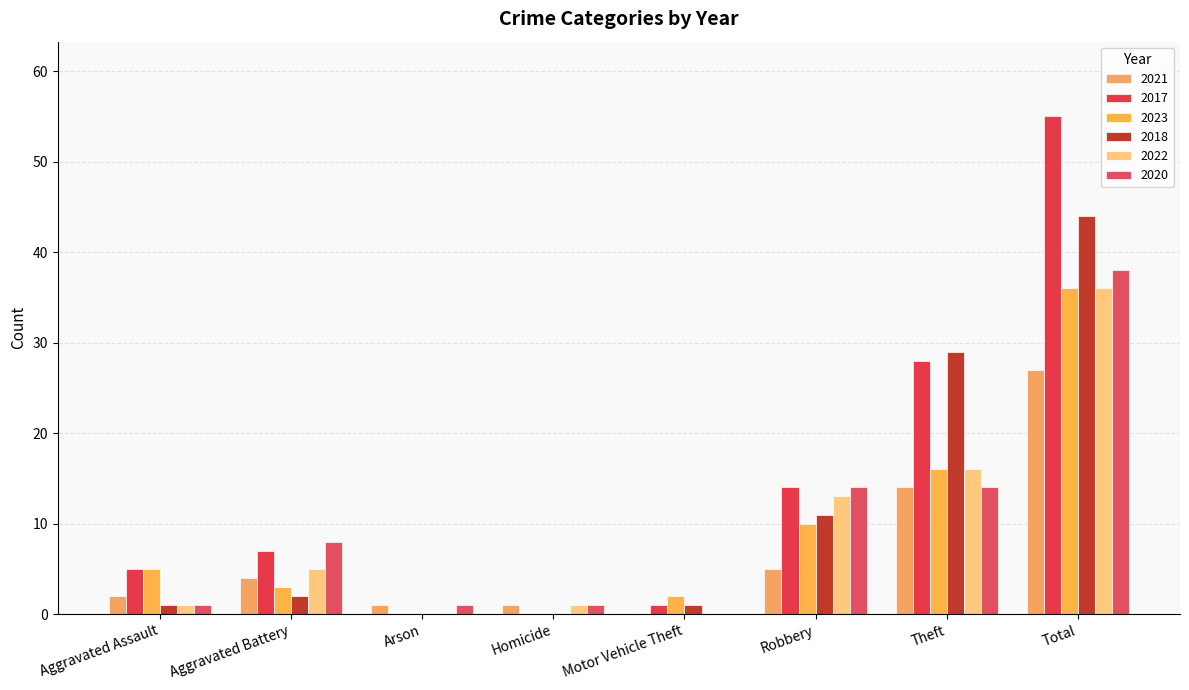

What is the total value across all series at Arson?

2